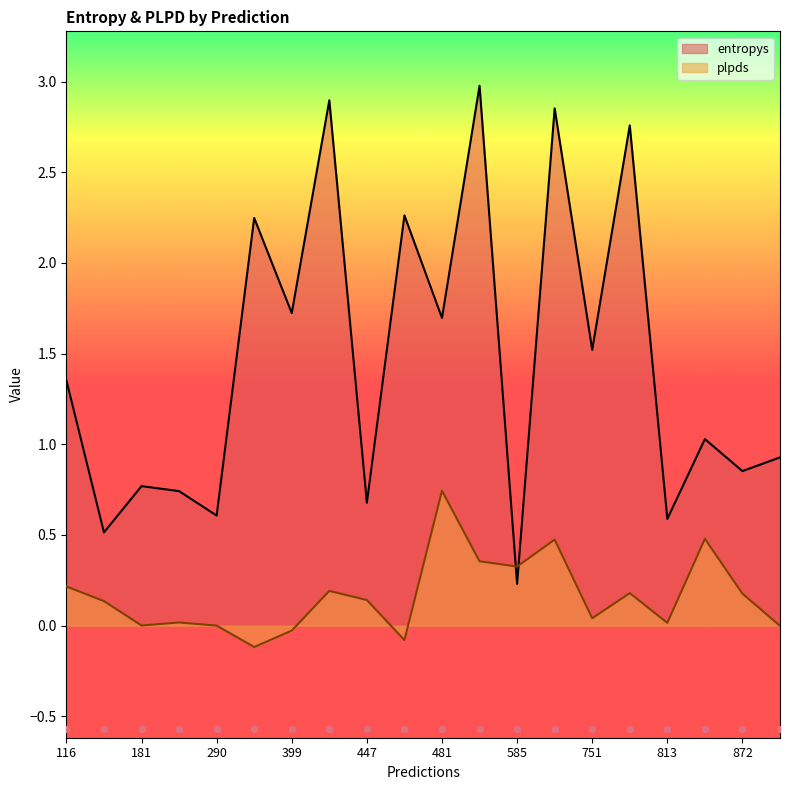

Which series contains the highest Y value?

entropys